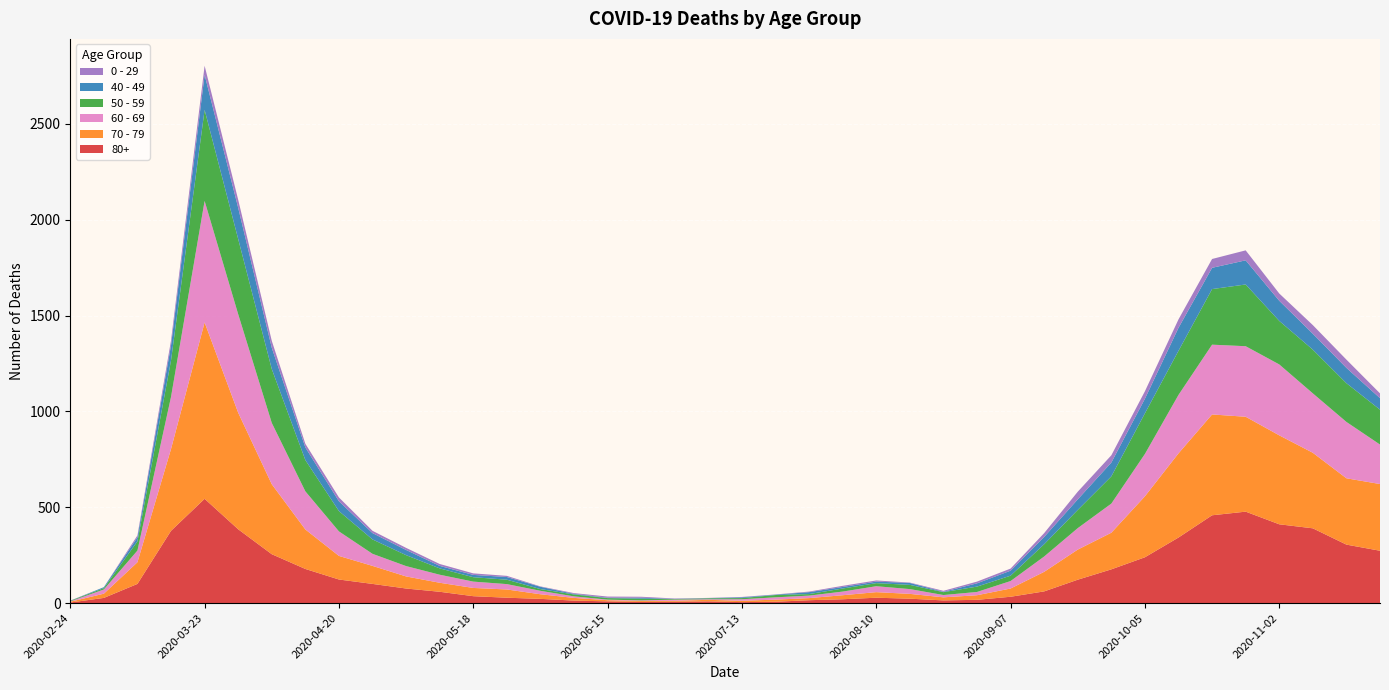

Reading left to right, what are all the values shown in this chart?

80+: 2020-02-24=3	2020-03-02=27	2020-03-09=100	2020-03-16=377	2020-03-23=544	2020-03-30=385	2020-04-06=255	2020-04-13=178	2020-04-20=123	2020-04-27=100	2020-05-04=76	2020-05-11=59	2020-05-18=36	2020-05-25=28	2020-06-01=22	2020-06-08=13	2020-06-15=9	2020-06-22=6	2020-06-29=7	2020-07-06=9	2020-07-13=5	2020-07-20=7	2020-07-27=15	2020-08-03=20	2020-08-10=28	2020-08-17=23	2020-08-24=14	2020-08-31=17	2020-09-07=33	2020-09-14=61	2020-09-21=122	2020-09-28=176	2020-10-05=239	2020-10-12=342	2020-10-19=458	2020-10-26=477	2020-11-02=411	2020-11-09=390	2020-11-16=305	2020-11-23=273
70 - 79: 2020-02-24=4	2020-03-02=22	2020-03-09=113	2020-03-16=427	2020-03-23=920	2020-03-30=608	2020-04-06=365	2020-04-13=206	2020-04-20=123	2020-04-27=94	2020-05-04=63	2020-05-11=47	2020-05-18=43	2020-05-25=43	2020-06-01=24	2020-06-08=14	2020-06-15=6	2020-06-22=5	2020-06-29=5	2020-07-06=8	2020-07-13=7	2020-07-20=11	2020-07-27=11	2020-08-03=21	2020-08-10=29	2020-08-17=25	2020-08-24=16	2020-08-31=24	2020-09-07=43	2020-09-14=102	2020-09-21=157	2020-09-28=191	2020-10-05=318	2020-10-12=439	2020-10-19=526	2020-10-26=495	2020-11-02=464	2020-11-09=394	2020-11-16=346	2020-11-23=348
60 - 69: 2020-02-24=2	2020-03-02=22	2020-03-09=61	2020-03-16=272	2020-03-23=634	2020-03-30=514	2020-04-06=320	2020-04-13=199	2020-04-20=128	2020-04-27=63	2020-05-04=54	2020-05-11=42	2020-05-18=33	2020-05-25=28	2020-06-01=18	2020-06-08=8	2020-06-15=3	2020-06-22=3	2020-06-29=6	2020-07-06=3	2020-07-13=8	2020-07-20=12	2020-07-27=13	2020-08-03=19	2020-08-10=31	2020-08-17=25	2020-08-24=12	2020-08-31=17	2020-09-07=39	2020-09-14=80	2020-09-21=112	2020-09-28=152	2020-10-05=221	2020-10-12=305	2020-10-19=364	2020-10-26=368	2020-11-02=370	2020-11-09=310	2020-11-16=294	2020-11-23=206
50 - 59: 2020-02-24=3	2020-03-02=7	2020-03-09=48	2020-03-16=190	2020-03-23=475	2020-03-30=392	2020-04-06=281	2020-04-13=163	2020-04-20=106	2020-04-27=75	2020-05-04=57	2020-05-11=33	2020-05-18=23	2020-05-25=23	2020-06-01=9	2020-06-08=10	2020-06-15=8	2020-06-22=9	2020-06-29=3	2020-07-06=5	2020-07-13=6	2020-07-20=12	2020-07-27=8	2020-08-03=16	2020-08-10=16	2020-08-17=22	2020-08-24=15	2020-08-31=28	2020-09-07=28	2020-09-14=64	2020-09-21=95	2020-09-28=142	2020-10-05=212	2020-10-12=230	2020-10-19=290	2020-10-26=322	2020-11-02=227	2020-11-09=228	2020-11-16=202	2020-11-23=182
40 - 49: 2020-02-24=0	2020-03-02=5	2020-03-09=21	2020-03-16=79	2020-03-23=183	2020-03-30=163	2020-04-06=111	2020-04-13=66	2020-04-20=51	2020-04-27=33	2020-05-04=27	2020-05-11=13	2020-05-18=12	2020-05-25=14	2020-06-01=12	2020-06-08=3	2020-06-15=2	2020-06-22=5	2020-06-29=1	2020-07-06=1	2020-07-13=4	2020-07-20=2	2020-07-27=10	2020-08-03=8	2020-08-10=8	2020-08-17=10	2020-08-24=2	2020-08-31=17	2020-09-07=26	2020-09-14=38	2020-09-21=55	2020-09-28=72	2020-10-05=76	2020-10-12=120	2020-10-19=111	2020-10-26=126	2020-11-02=105	2020-11-09=83	2020-11-16=80	2020-11-23=60
0 - 29: 2020-02-24=1	2020-03-02=0	2020-03-09=10	2020-03-16=25	2020-03-23=47	2020-03-30=42	2020-04-06=36	2020-04-13=19	2020-04-20=20	2020-04-27=12	2020-05-04=11	2020-05-11=10	2020-05-18=8	2020-05-25=6	2020-06-01=2	2020-06-08=4	2020-06-15=6	2020-06-22=5	2020-06-29=2	2020-07-06=1	2020-07-13=2	2020-07-20=1	2020-07-27=3	2020-08-03=6	2020-08-10=6	2020-08-17=2	2020-08-24=5	2020-08-31=9	2020-09-07=11	2020-09-14=20	2020-09-21=40	2020-09-28=38	2020-10-05=39	2020-10-12=44	2020-10-19=46	2020-10-26=52	2020-11-02=38	2020-11-09=45	2020-11-16=43	2020-11-23=25